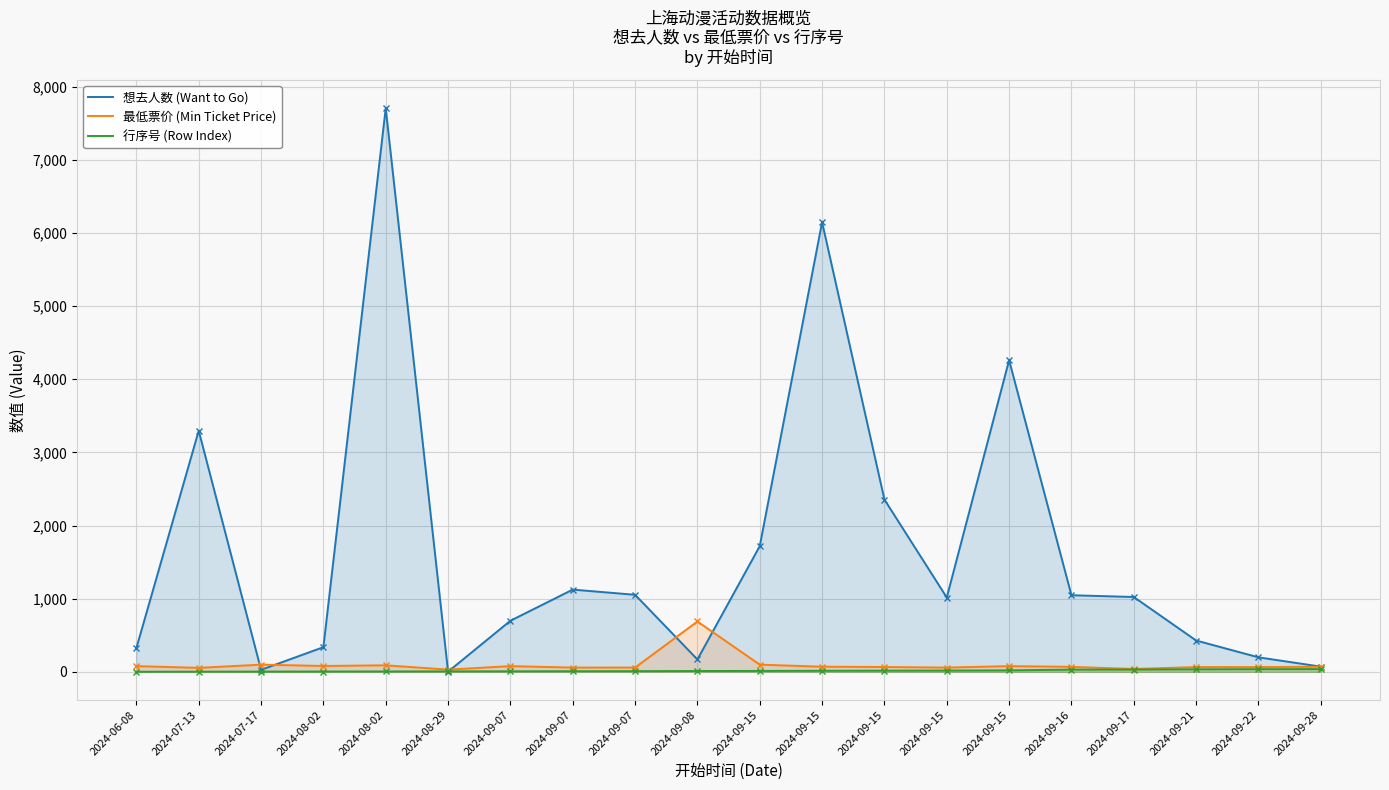

The 想去人数 (Want to Go) series shows 1809.2 at 2024-09-07. True or false?

False